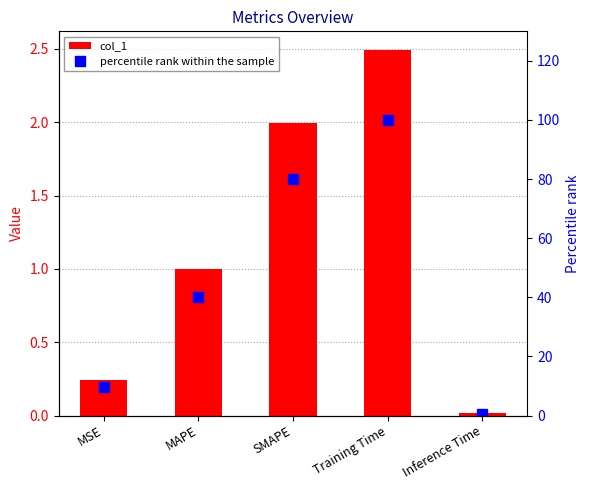

The col_1 series shows 0.9 at Training Time. True or false?

False